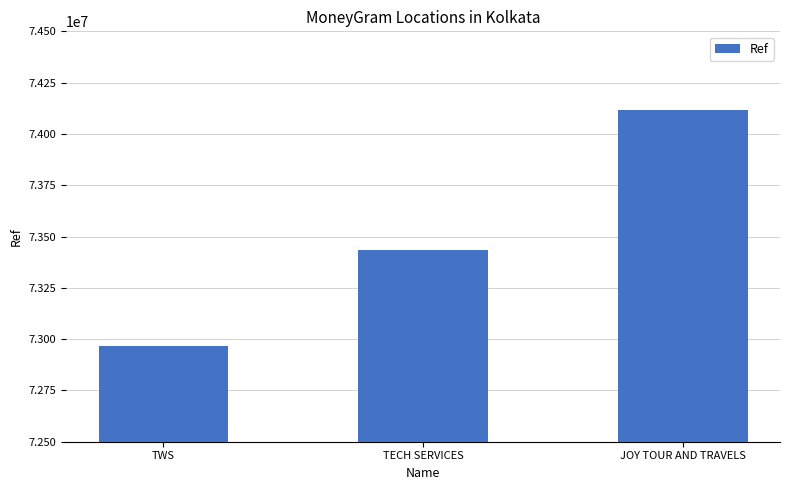

What is the value of the 1st bar from the left?

72966745